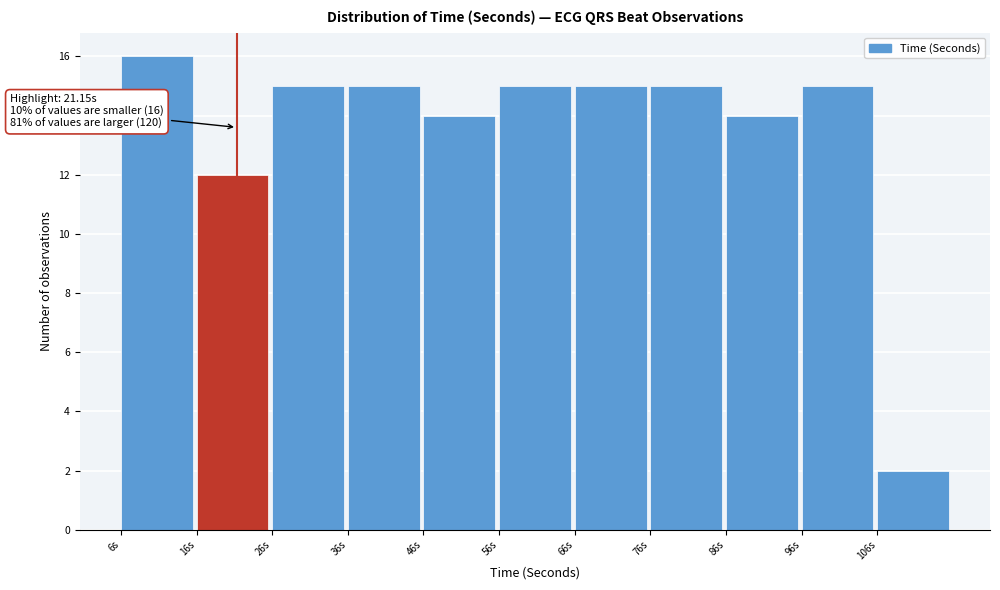

Over which range of the x-axis is the bar tallest?

6 to 16